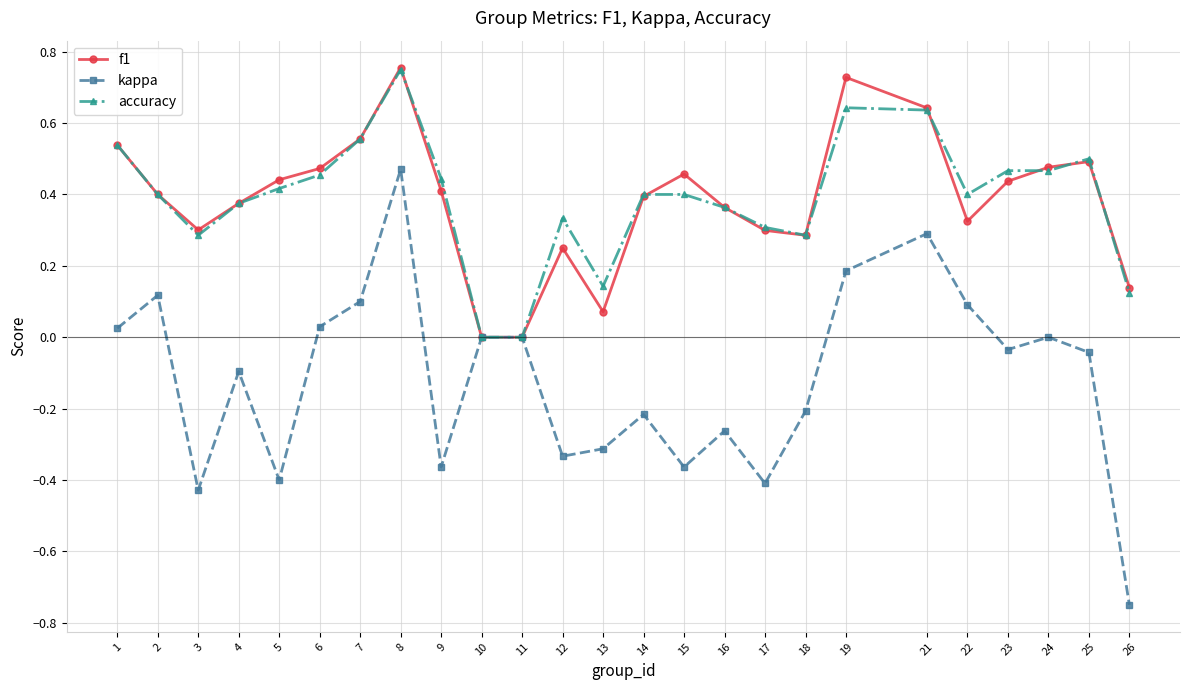

At which category is the sum across all series the highest?

8